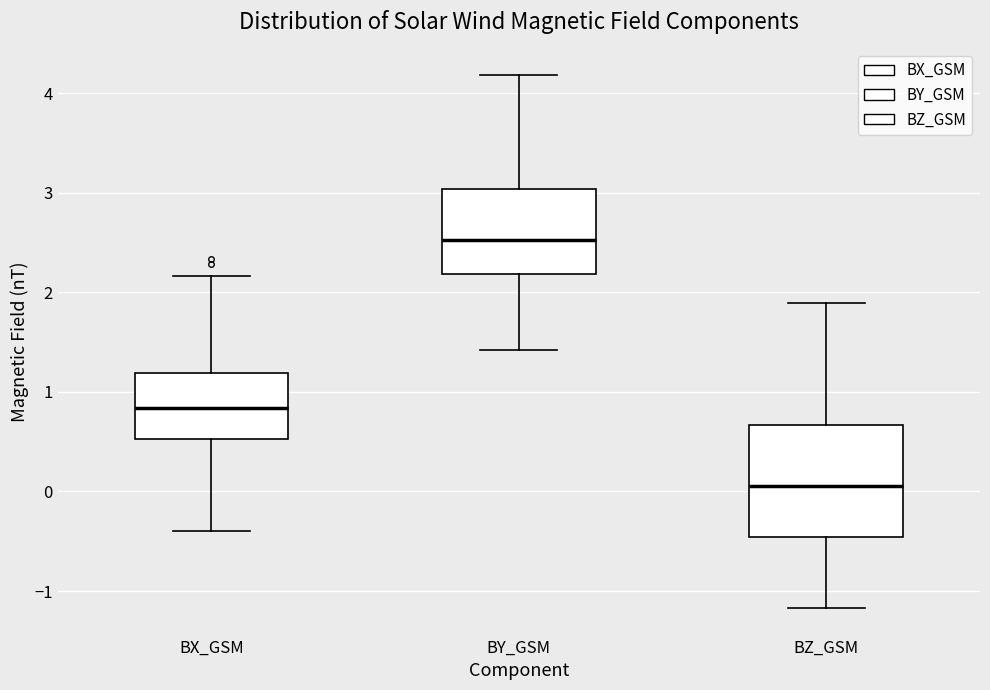

Where is the lower edge of the box for BX_GSM on the y-axis? The values are not printed on the chart, so give them approximately, as read against the axis.

0.5